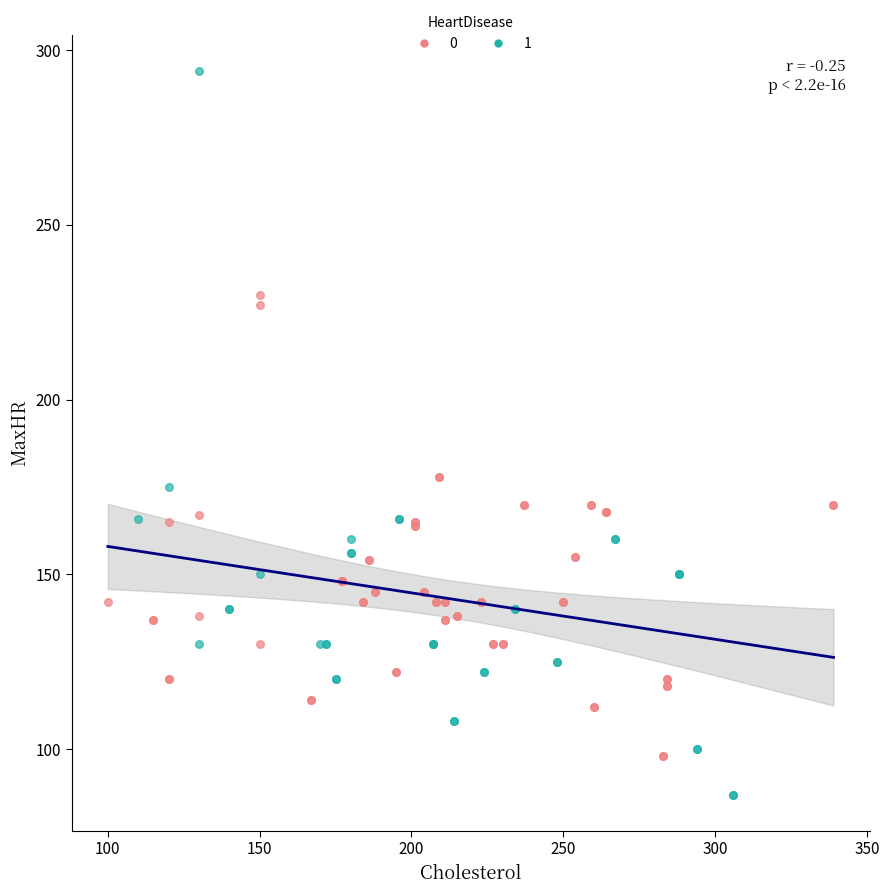

What are all the series names shown in the legend?

0, 1